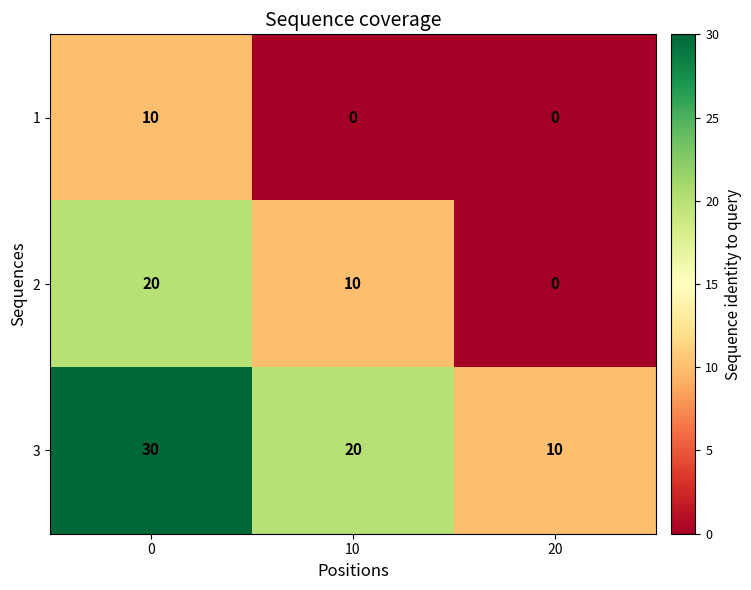

Reading left to right, transcribe all the data shown in this chart.

1: 10	0	0
2: 20	10	0
3: 30	20	10